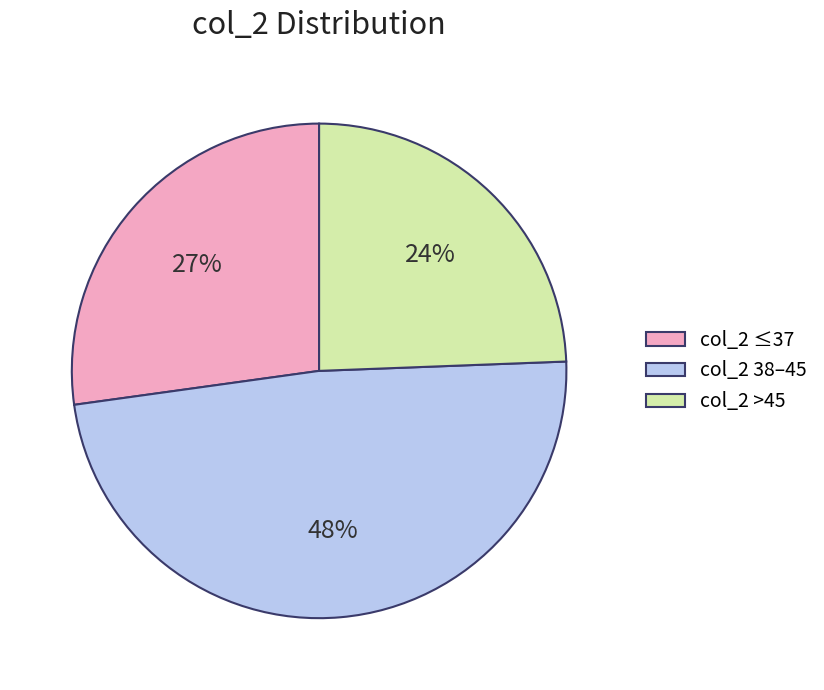

Does col_2 >45 account for over 50% of the chart?

No